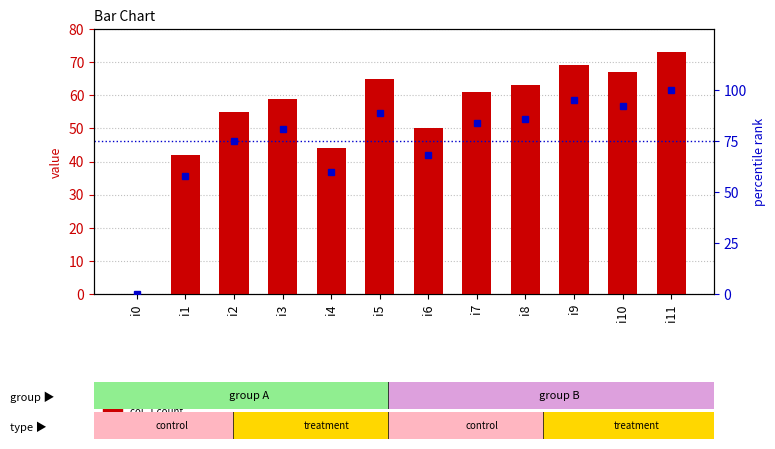

Which series has the largest total across all categories?

percentile rank within the sample